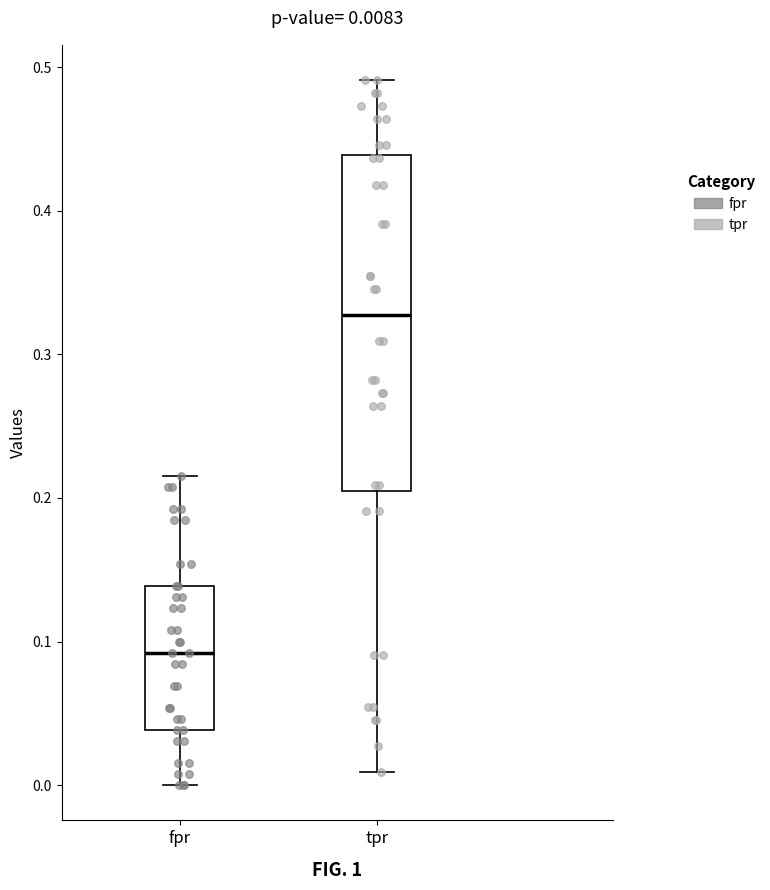

Comparing the boxes themselves (not the whiskers), which one is the tallest?

tpr